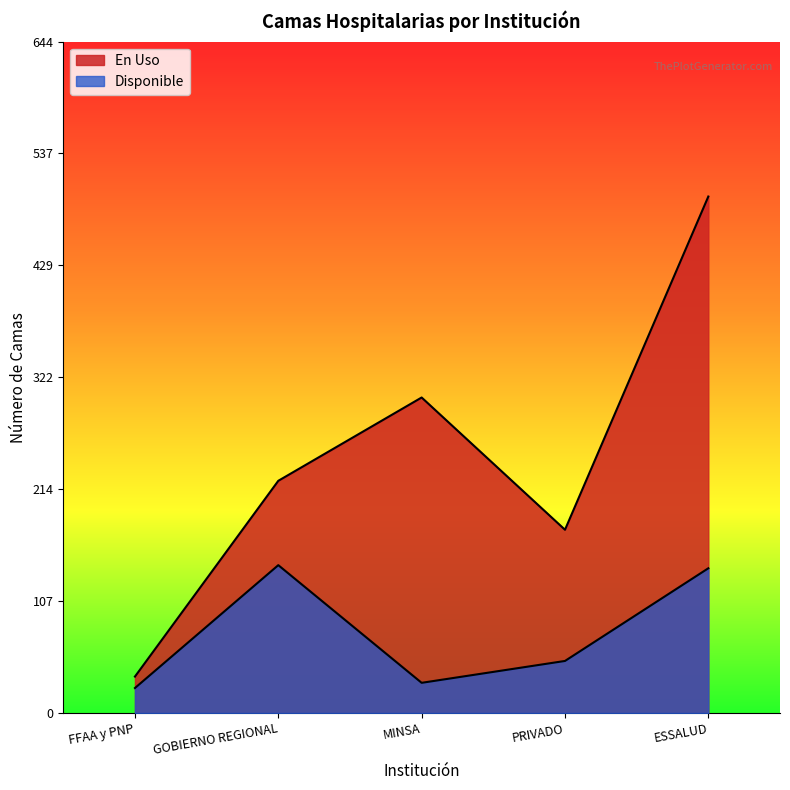

At which category is the sum across all series the highest?

ESSALUD